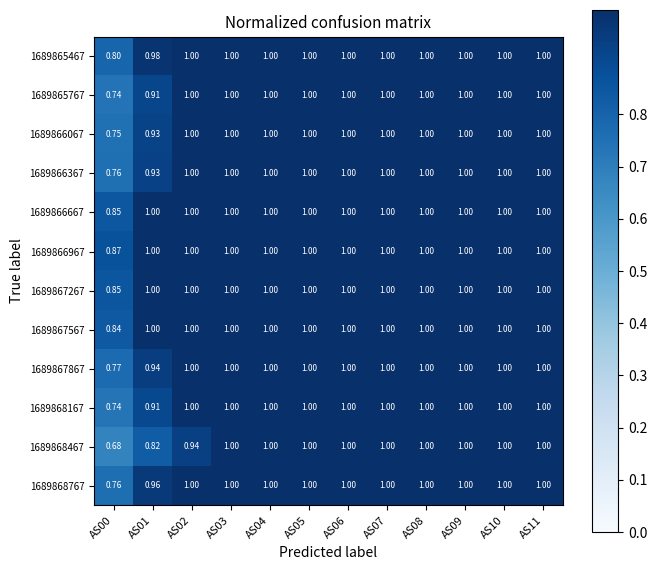

Is the value of 1689865467 at AS06 greater than the value of 1689868767 at AS00?

Yes